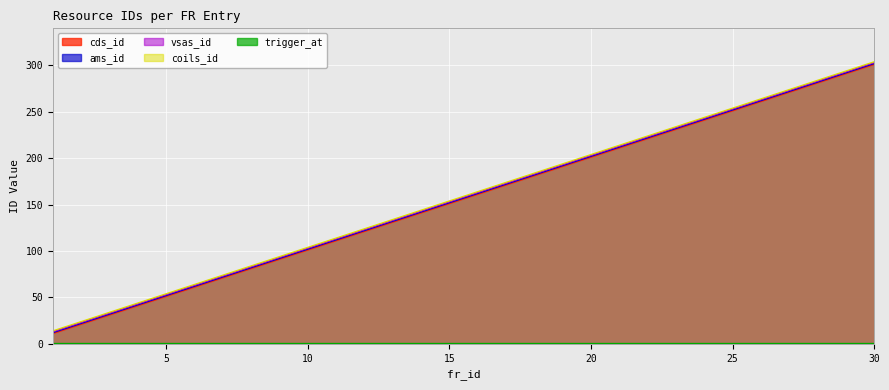

Between 12 and 23, which is larger?

23